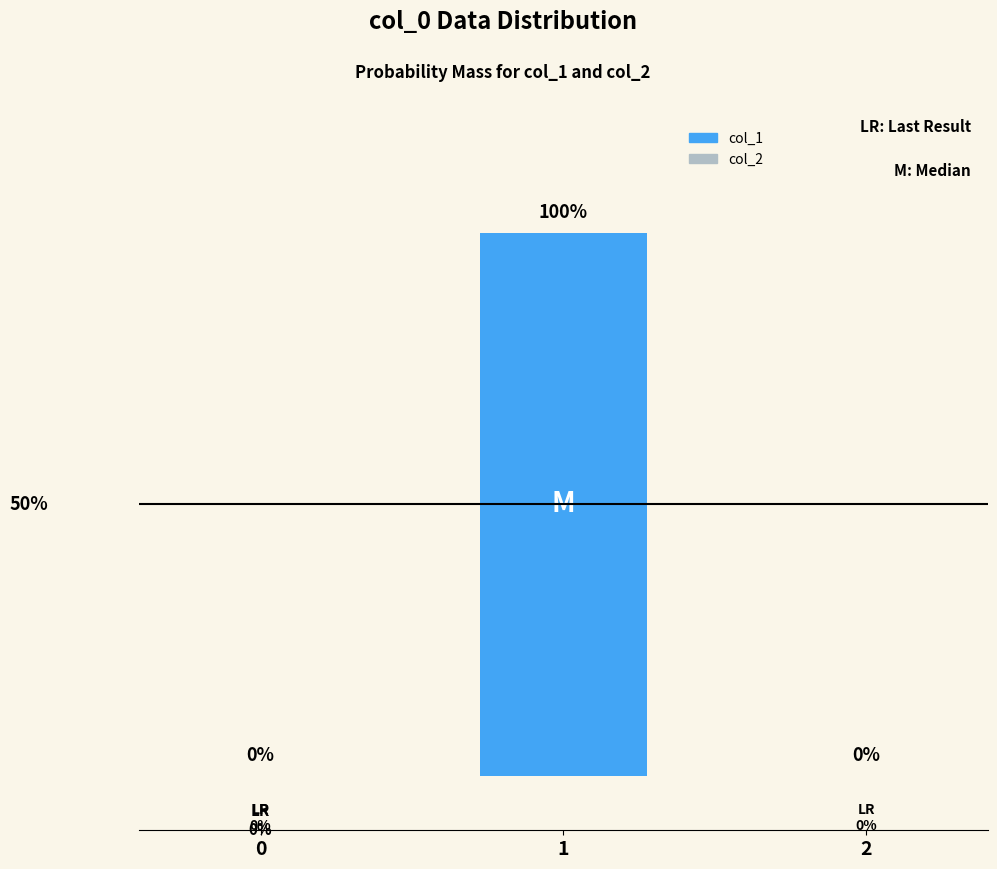

Does the chart contain any negative values?

No